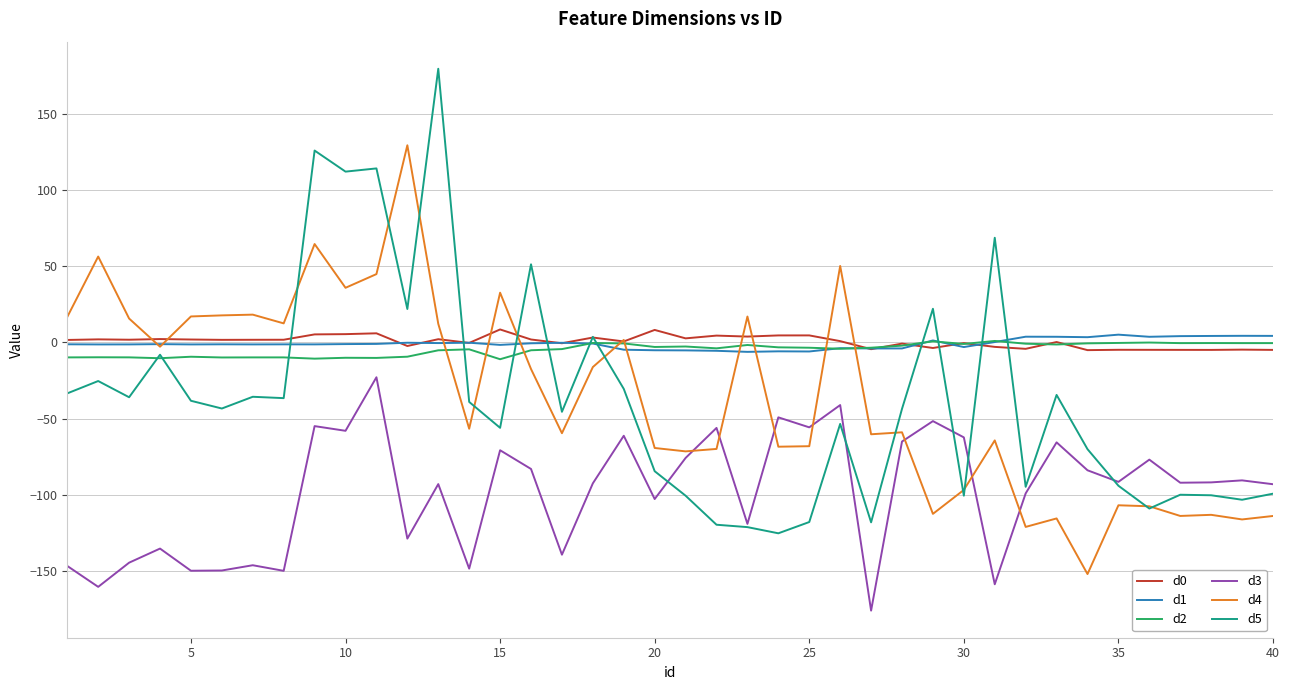

Which series has the widest spread of values?

d5